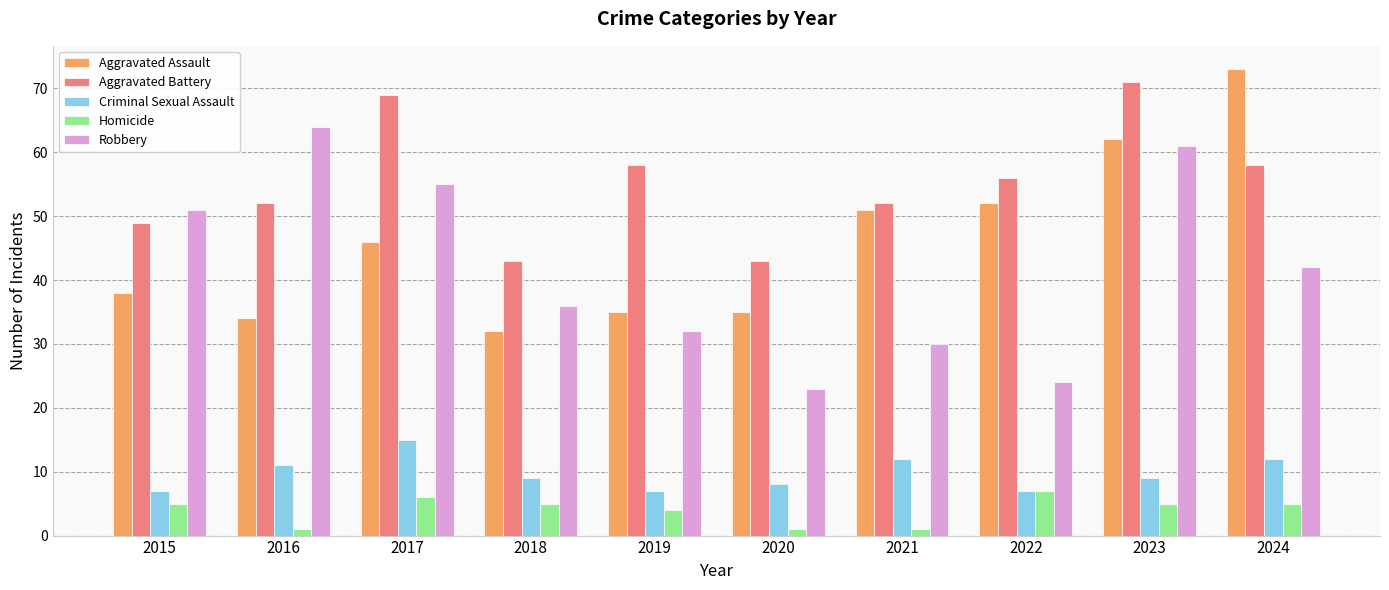

What is the highest value of the Aggravated Assault series?

73